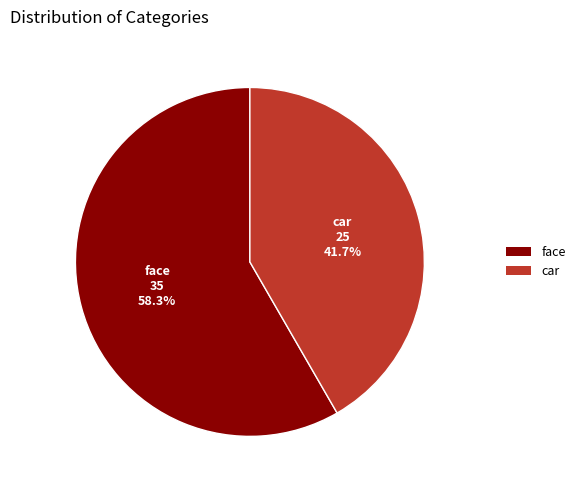

To the nearest percent, what portion does car represent?

42%